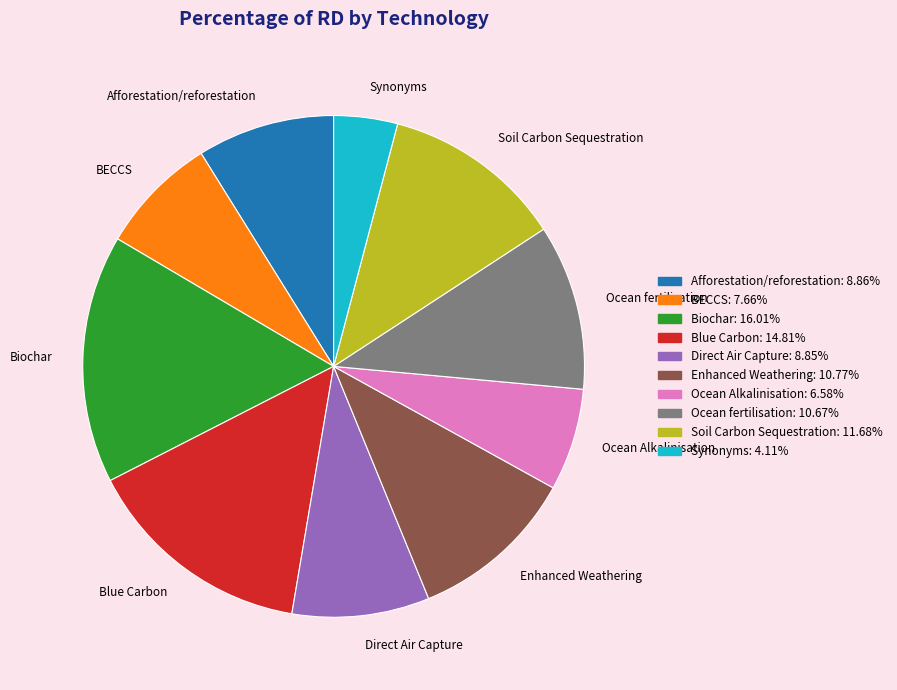

Does any single category account for the majority?

No